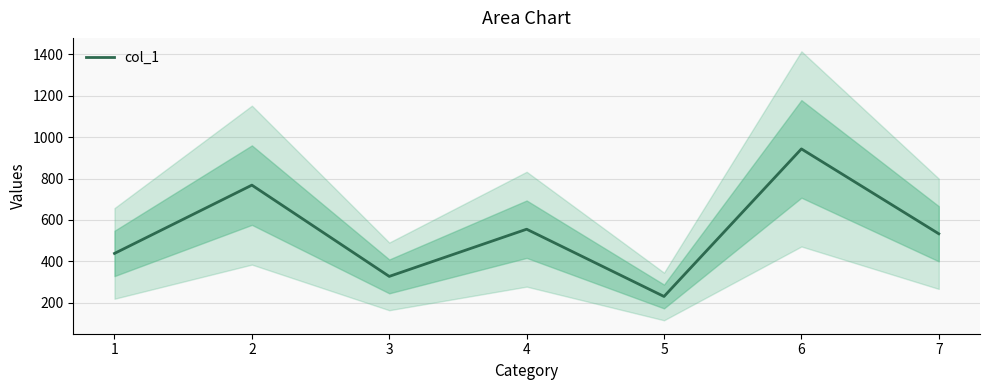

List the labels in order of value, largest first.

6, 2, 4, 7, 1, 3, 5